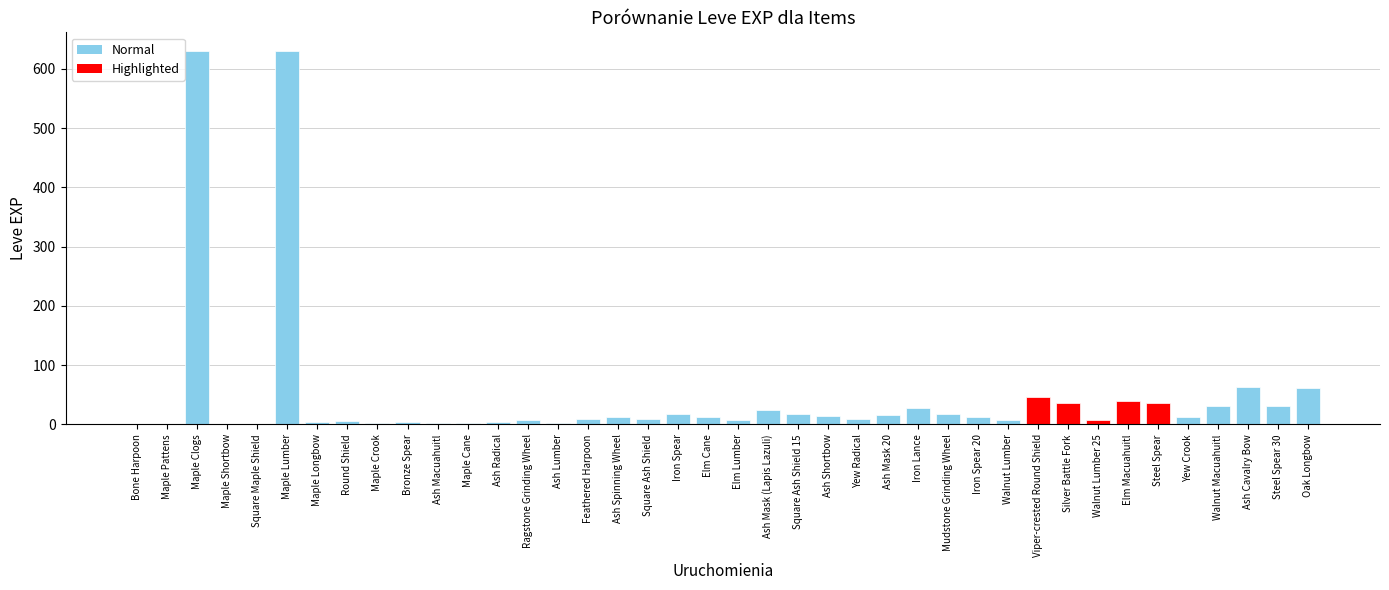

Are the bars horizontal?

No